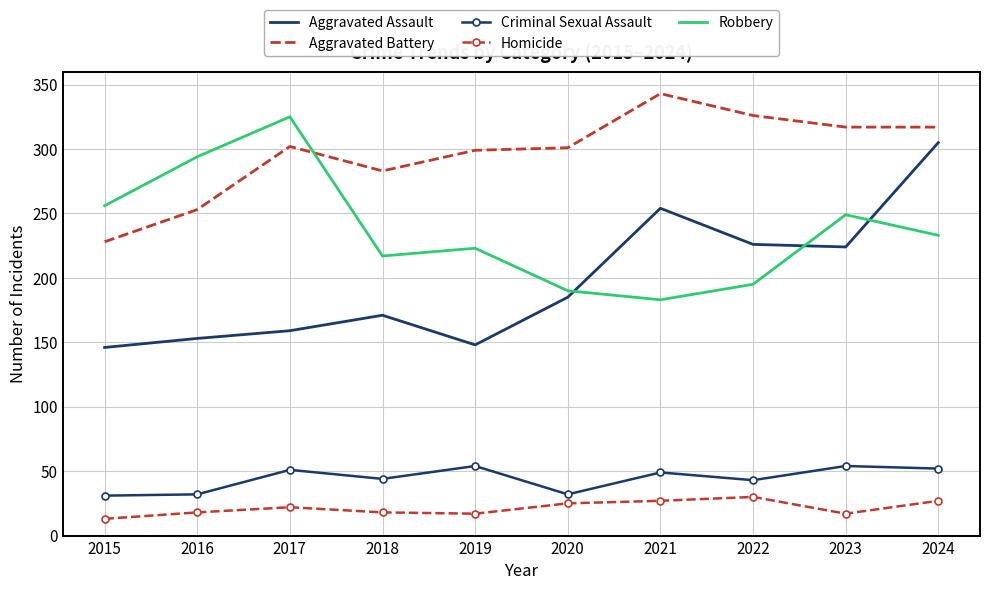

What is the total value across all series at 2018?

733